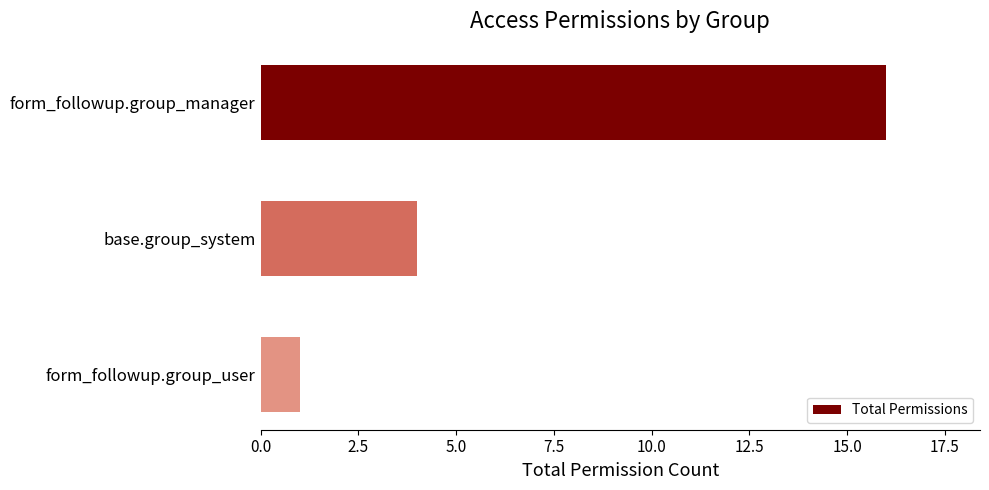

Which category has the lowest value across all series?

form_followup.group_user